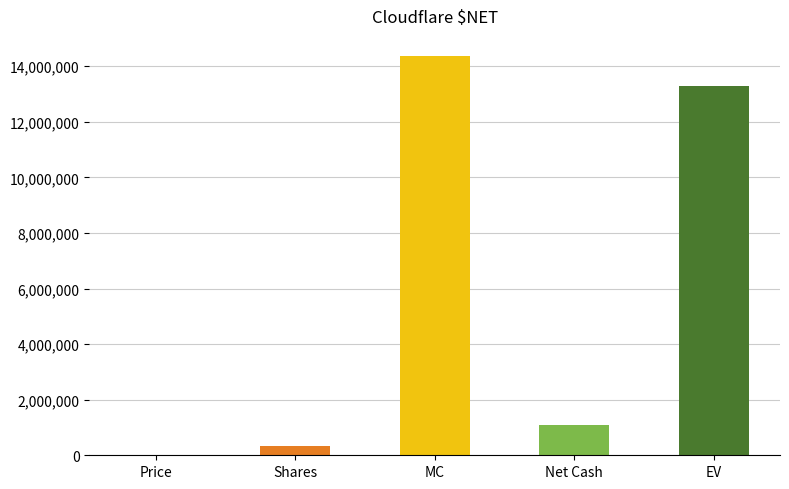

What is the sum of all values?

29066554